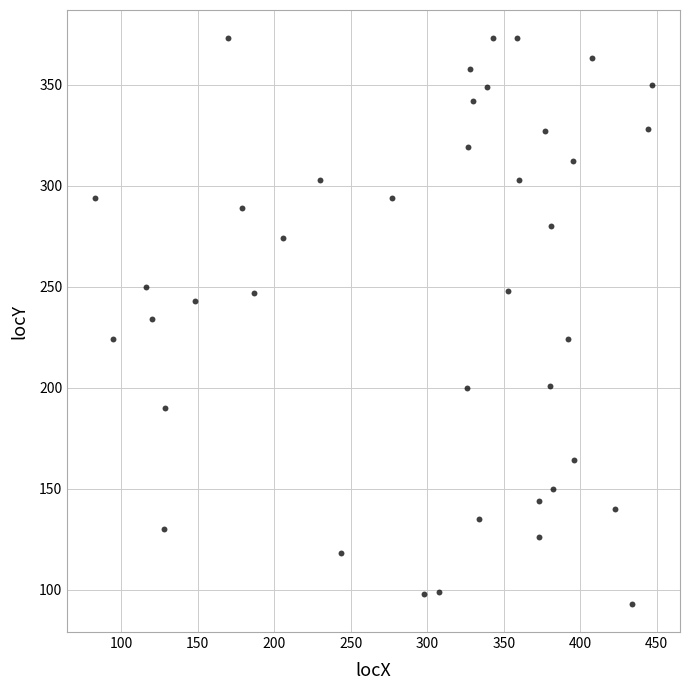

What is the range of X values (max minus min)?

364